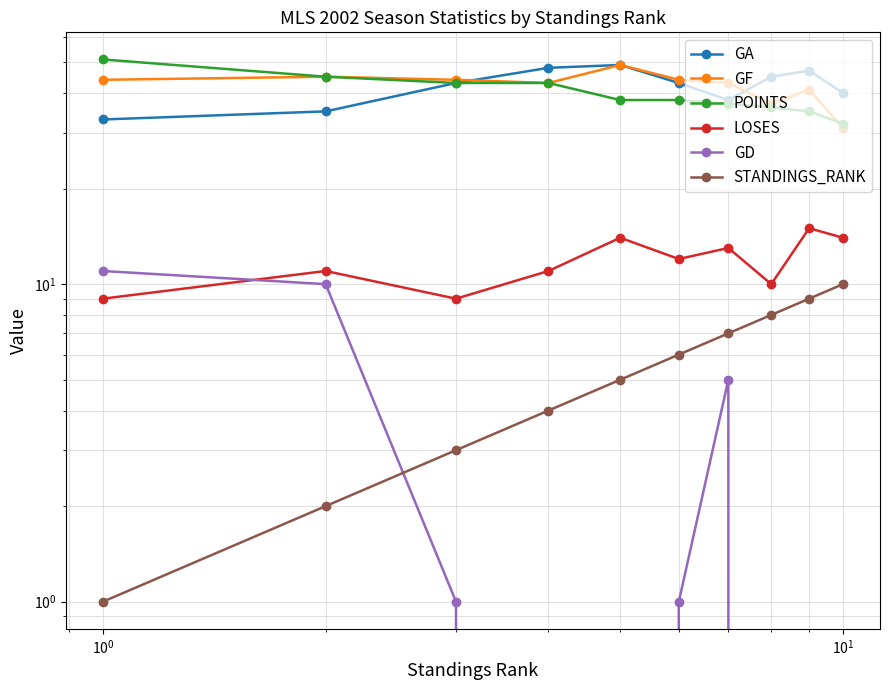

At how many categories does at least one series exceed 23?

10